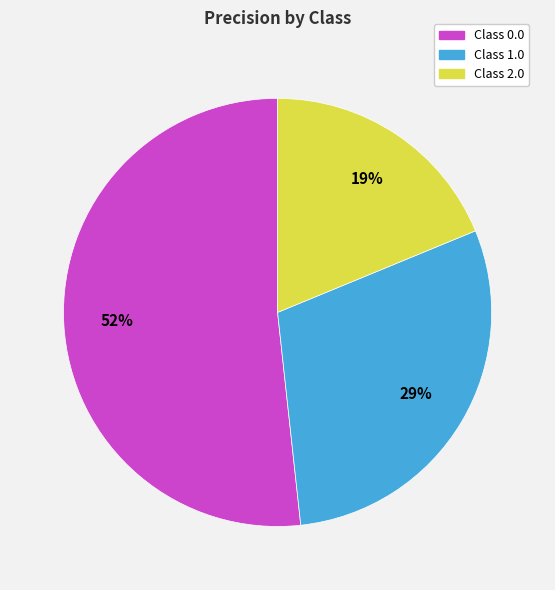

To the nearest percent, what is the combined percentage of Class 1.0 and Class 2.0?

48%